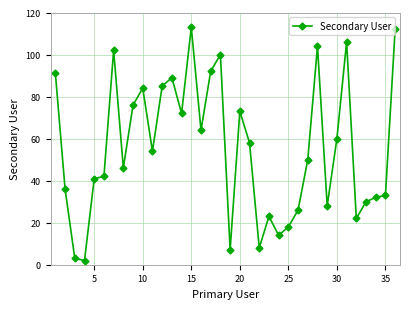

What is the average value?

55